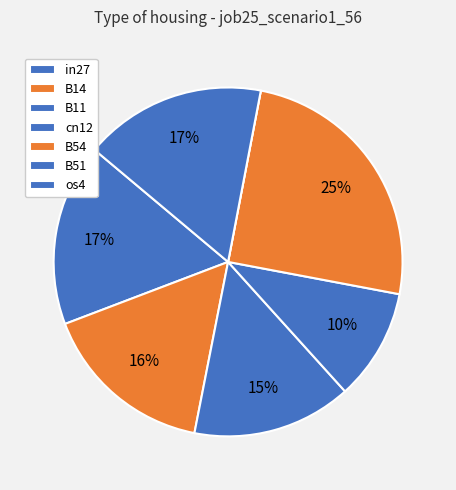

Combined, what portion of the pie is B11 and B51?

14.8%